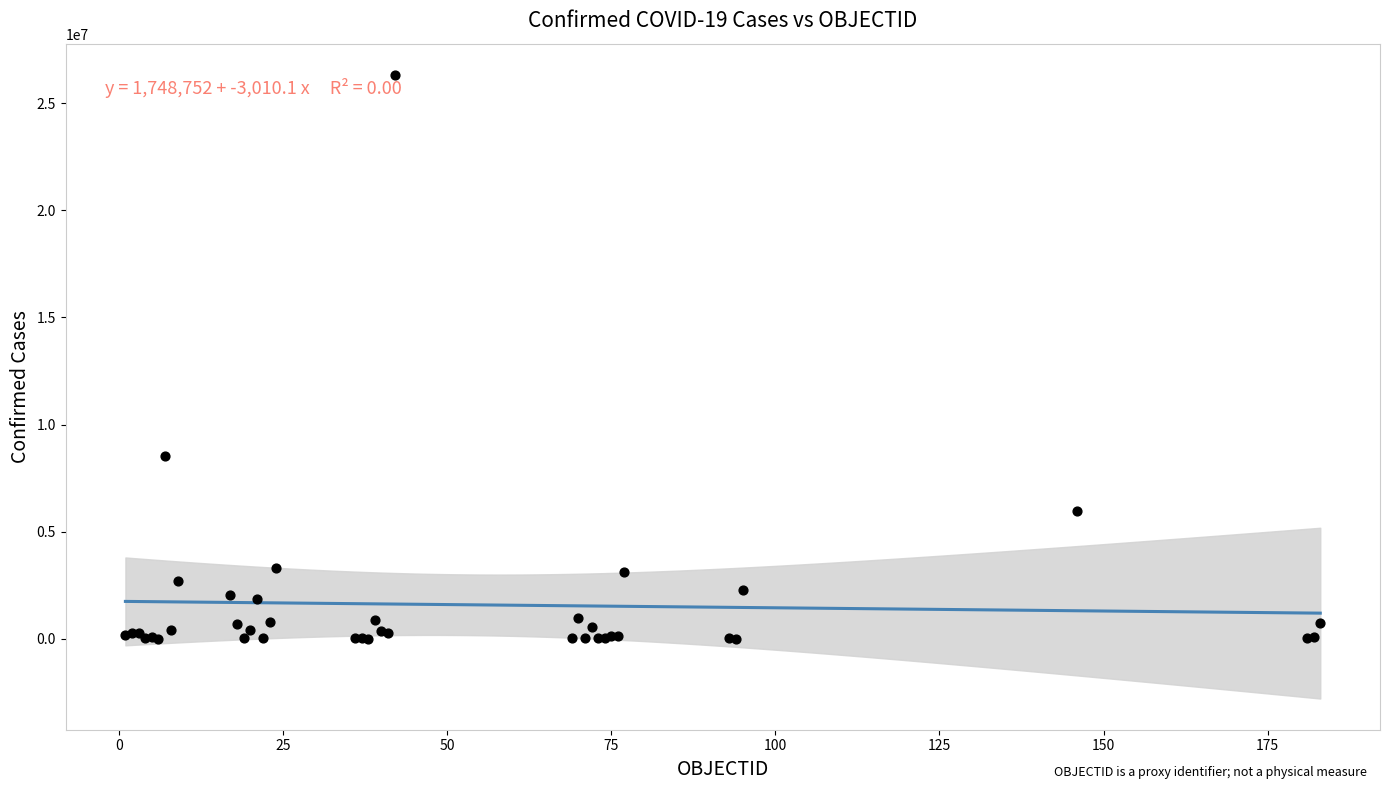

What Y value in the scatter plot is closest to 13166194?

8555379